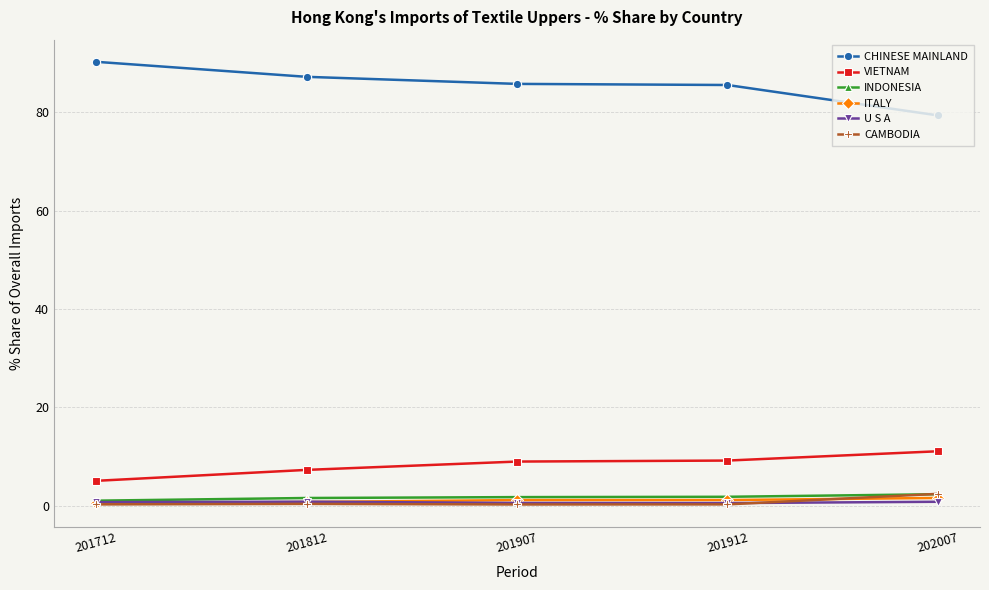

What value does the U S A series have at 201912?

0.5